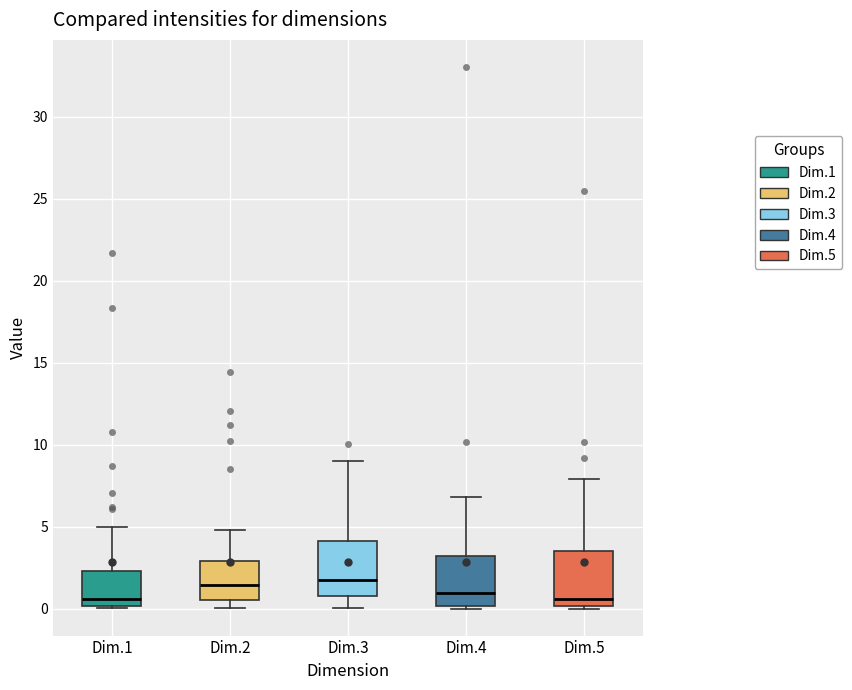

Reading left to right, transcribe this box plot: for each box, give where its median line is, the range the box spans, and where its two whiskers end, as read against the y-axis. The values are not printed on the chart, so give them approximately, as read against the axis.

Dim.1: median 0.5, box 0.0 to 2.5, whiskers 0.0 to 5.0
Dim.2: median 1.5, box 0.5 to 3.0, whiskers 0.0 to 5.0
Dim.3: median 2.0, box 0.5 to 4.0, whiskers 0.0 to 9.0
Dim.4: median 1.0, box 0.0 to 3.0, whiskers 0.0 (just below the box's lower edge) to 7.0
Dim.5: median 0.5, box 0.0 to 3.5, whiskers 0.0 to 8.0